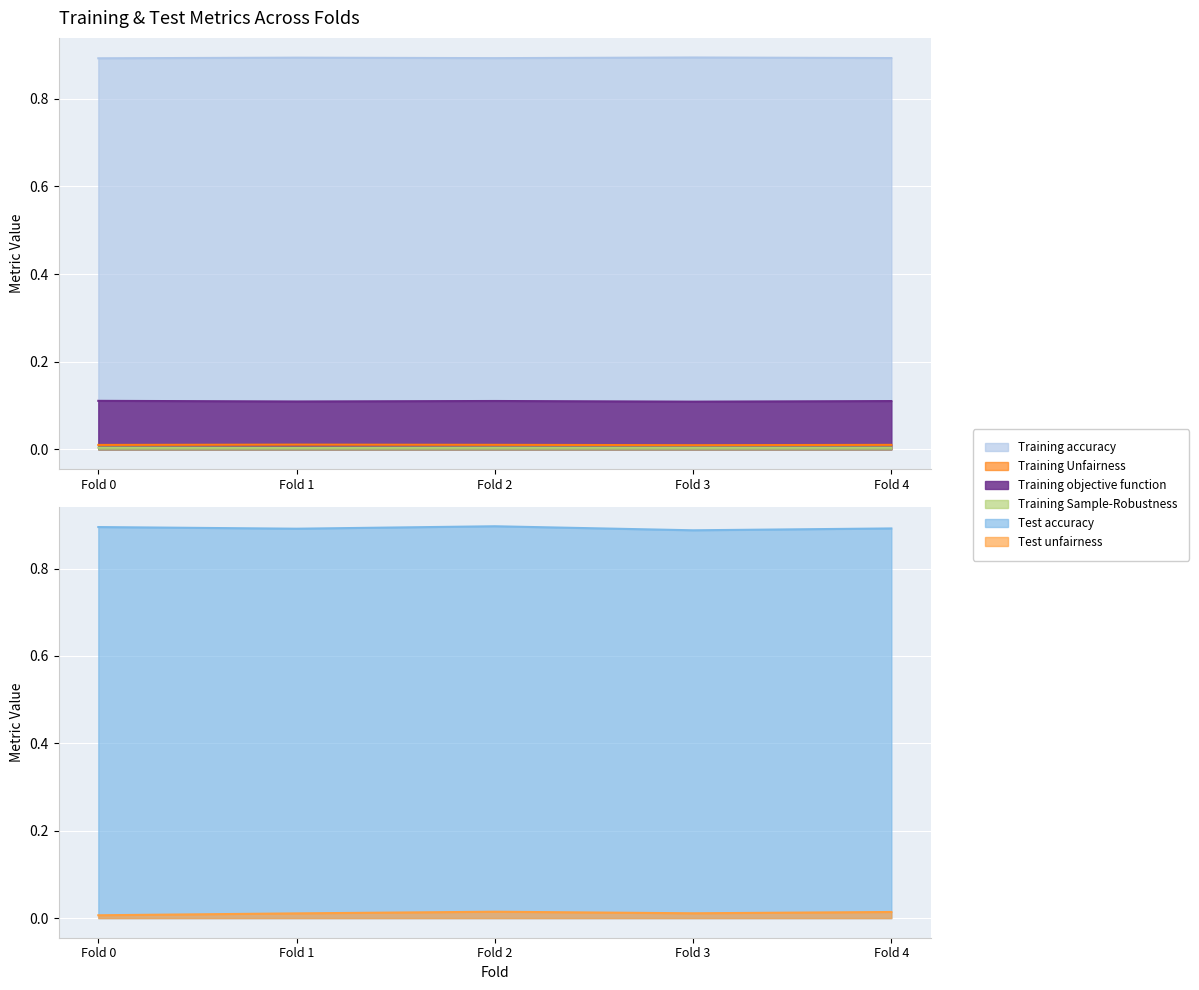

Read the Training accuracy value at Fold 3.

0.9